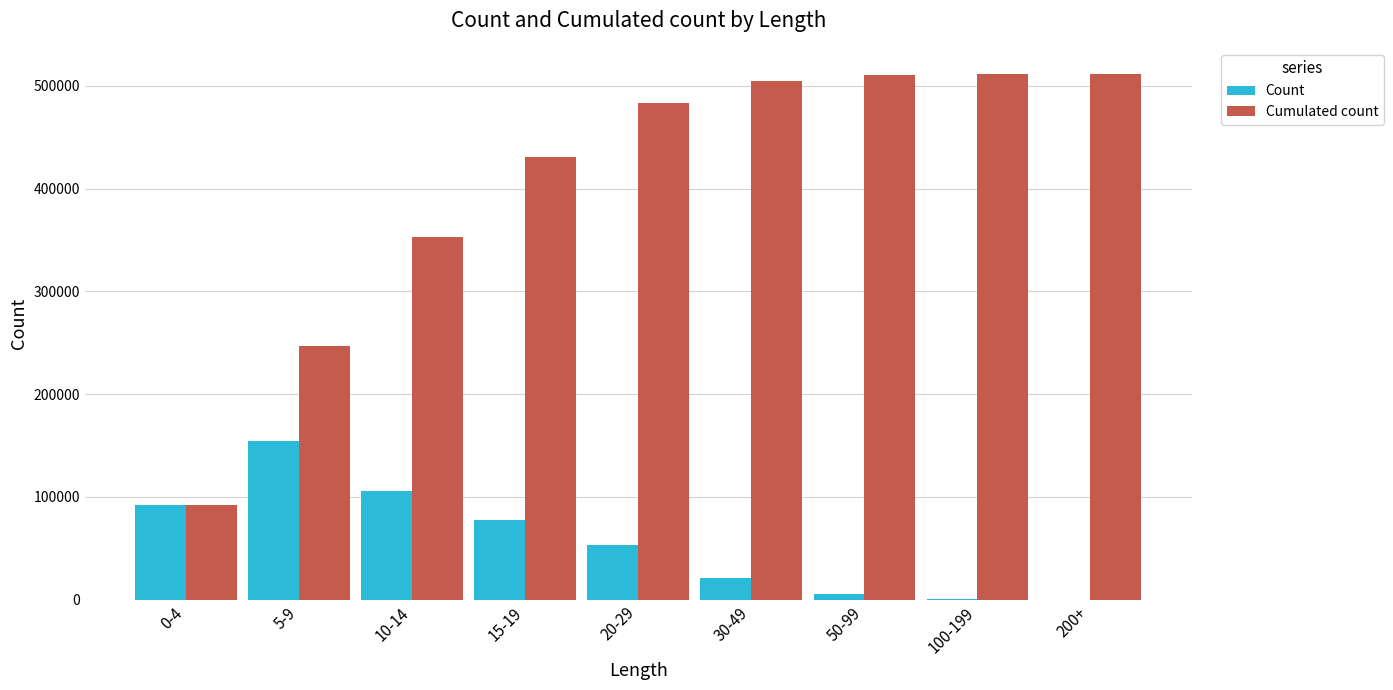

What is the maximum value shown in the chart?

511273